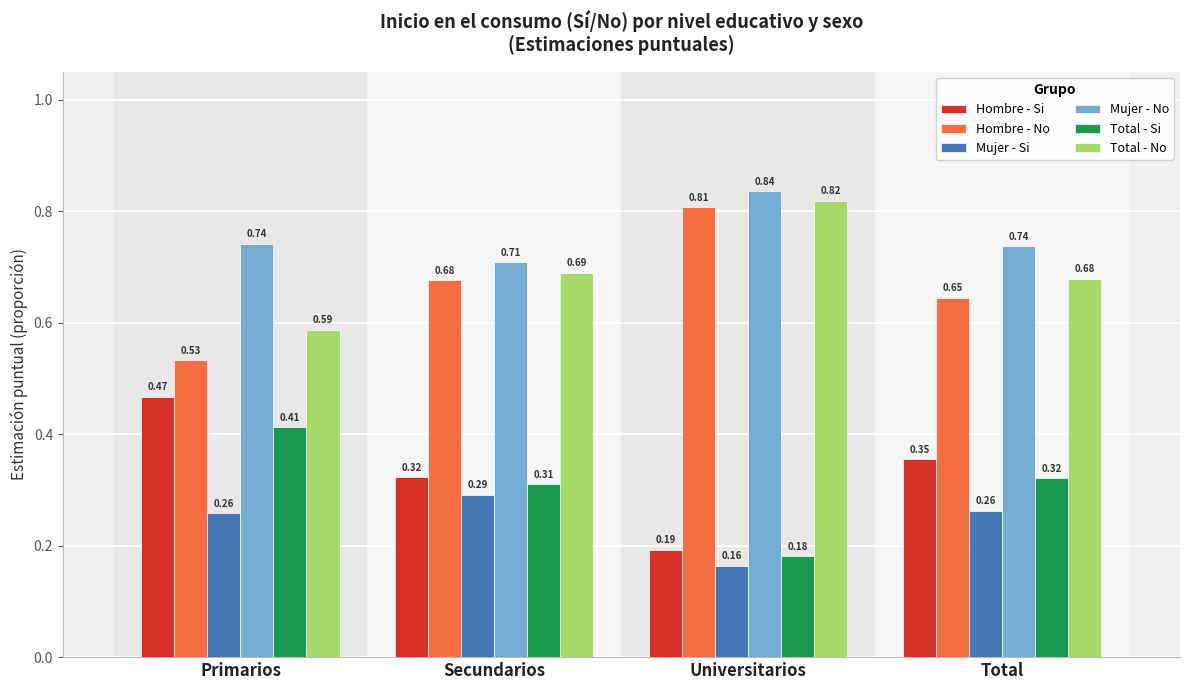

Is the value of Total - Si at Universitarios greater than the value of Mujer - No at Universitarios?

No